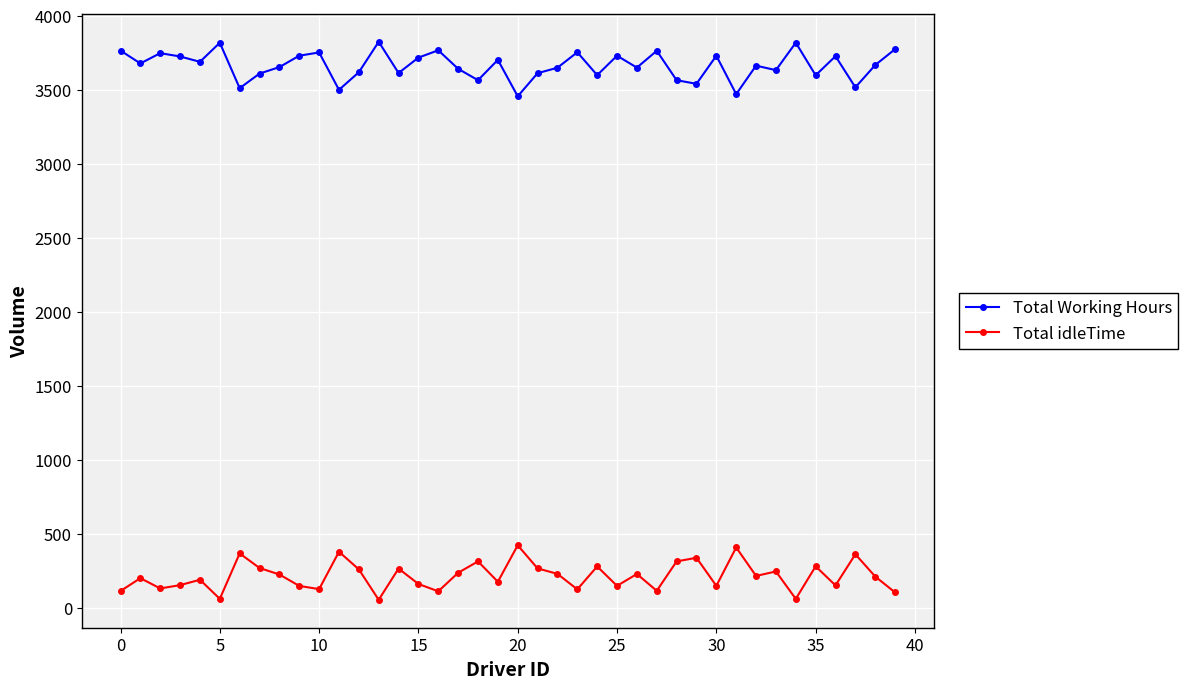

What is the minimum value shown in the chart?

55.9